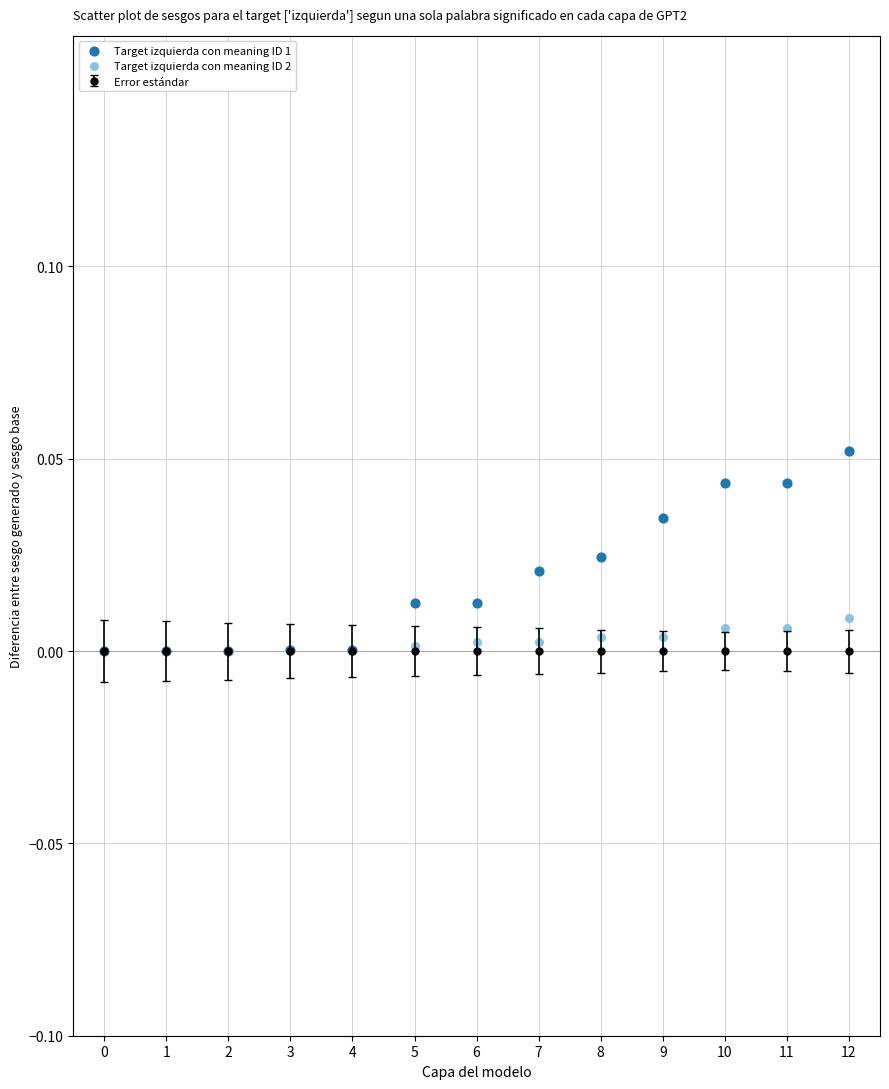

Which series contains the highest Y value?

Target izquierda con meaning ID 1